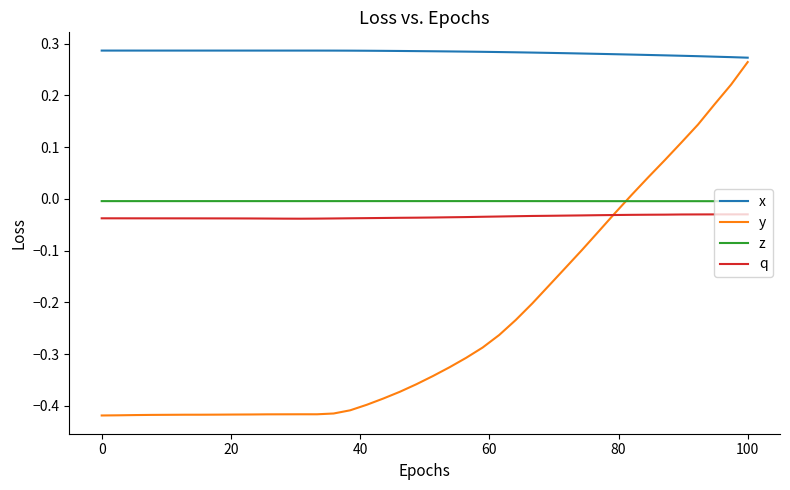

Which series has the widest spread of values?

y